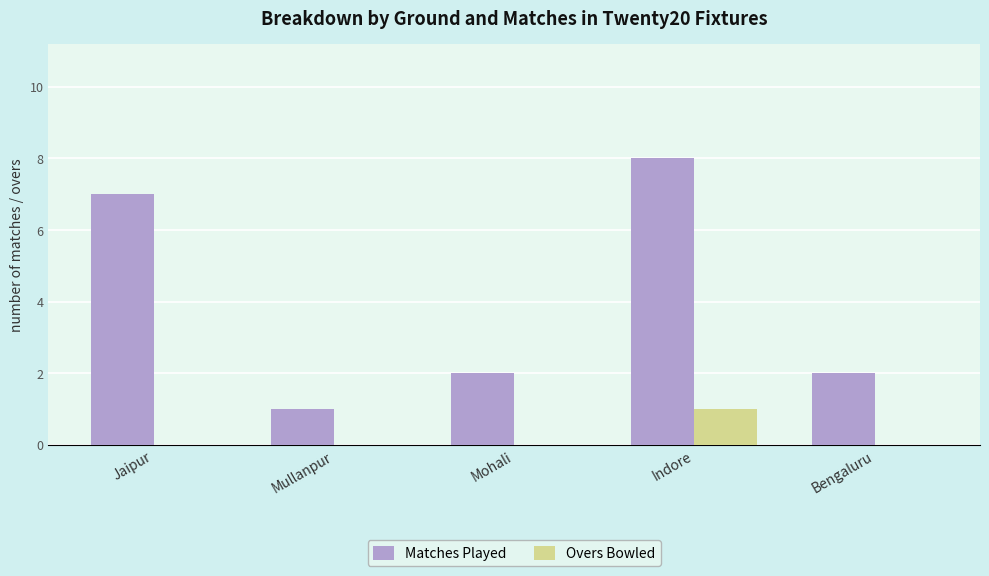

The Matches Played series shows 2 at Indore. True or false?

False